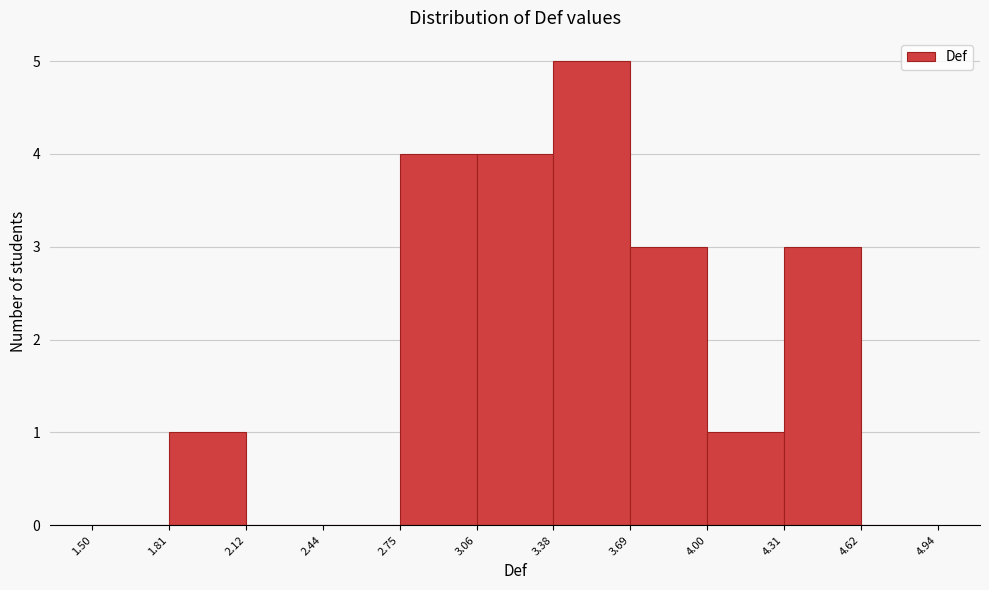

How tall is the bar that spans 3.69 to 4.00 on the x-axis? The values are not printed on the chart, so give them approximately, as read against the axis.

3